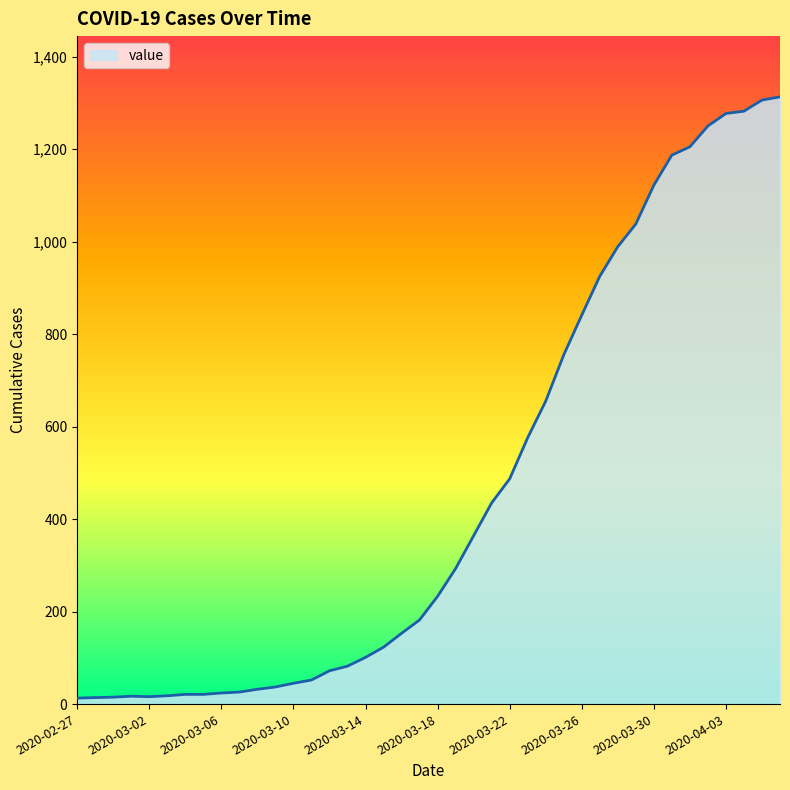

What is the maximum value shown in the chart?

1313